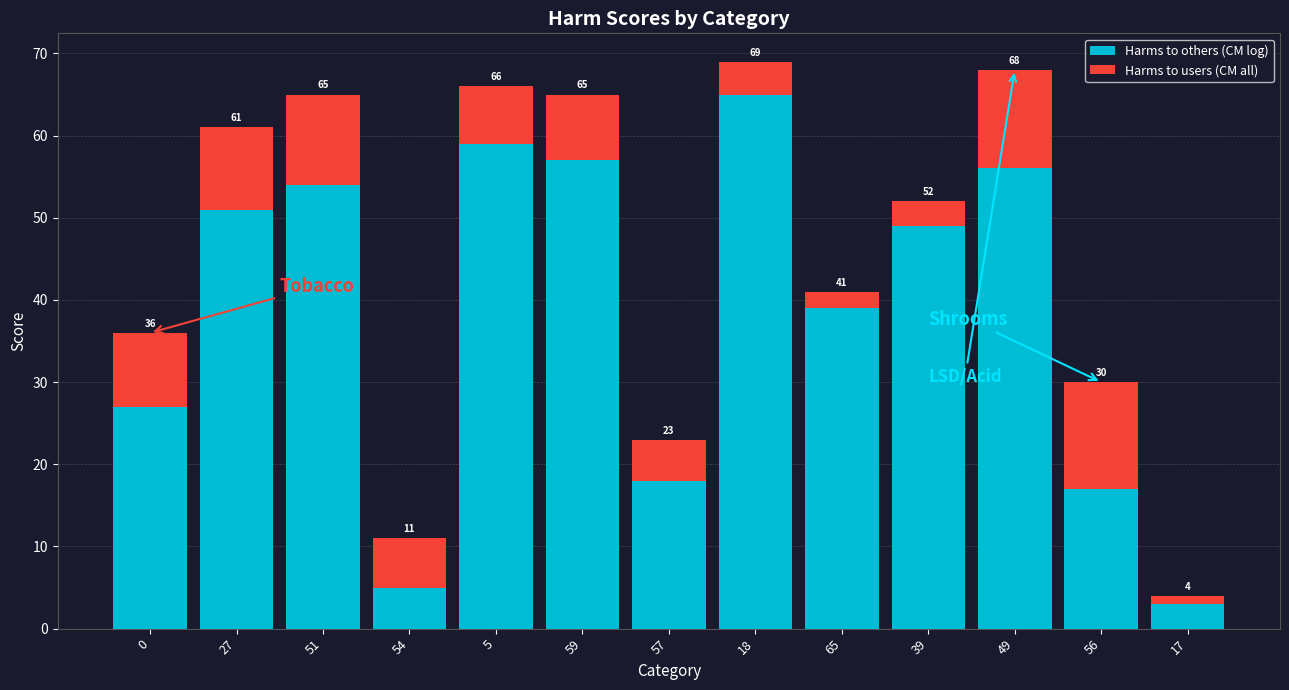

What are all the series names shown in the legend?

Harms to others (CM log), Harms to users (CM all)